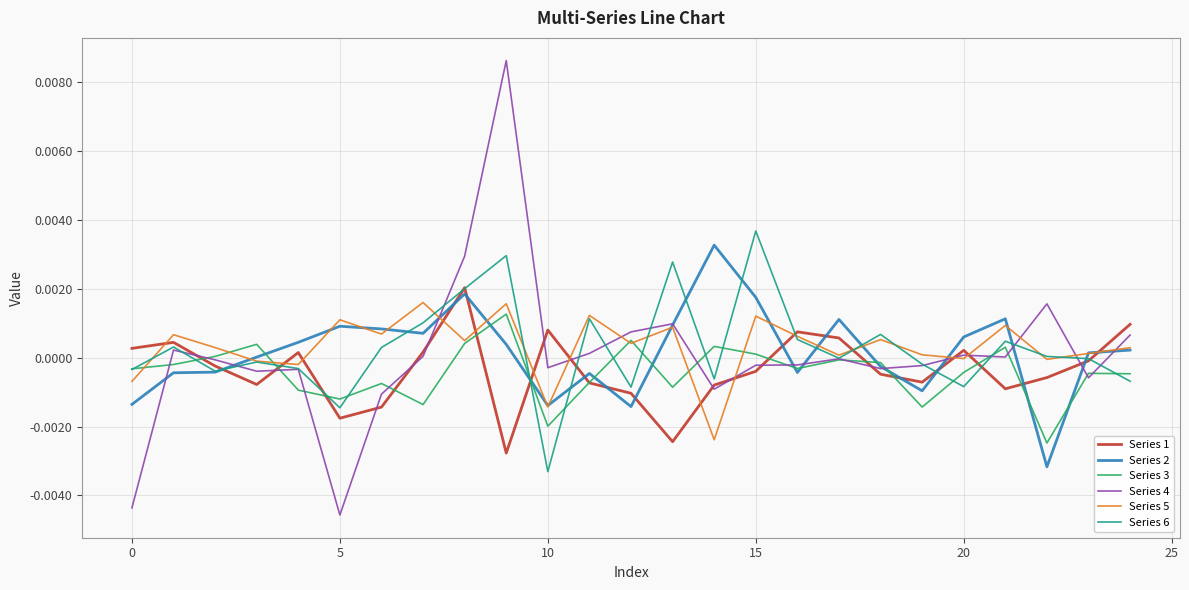

Does the chart have visible grid lines?

Yes